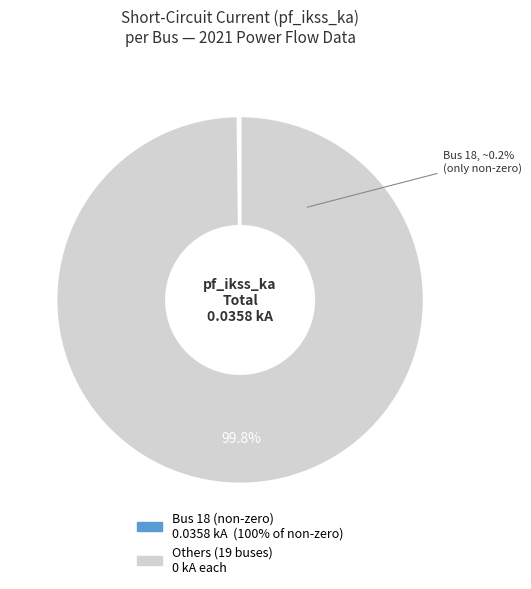

The 19 slice represents 0% of the pie. True or false?

True